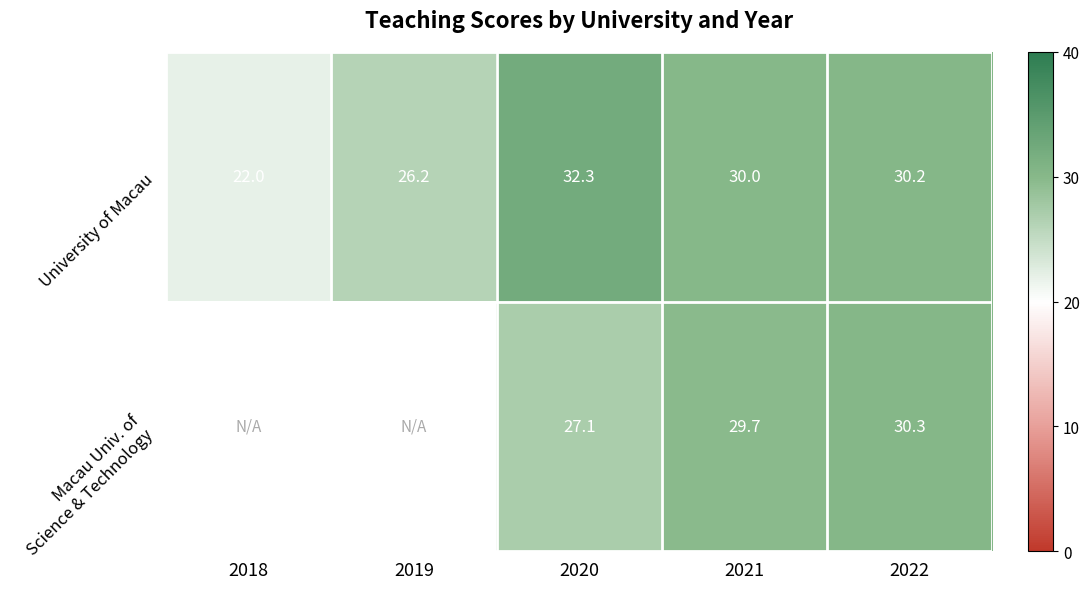

At which label does University of Macau reach its peak?

2020